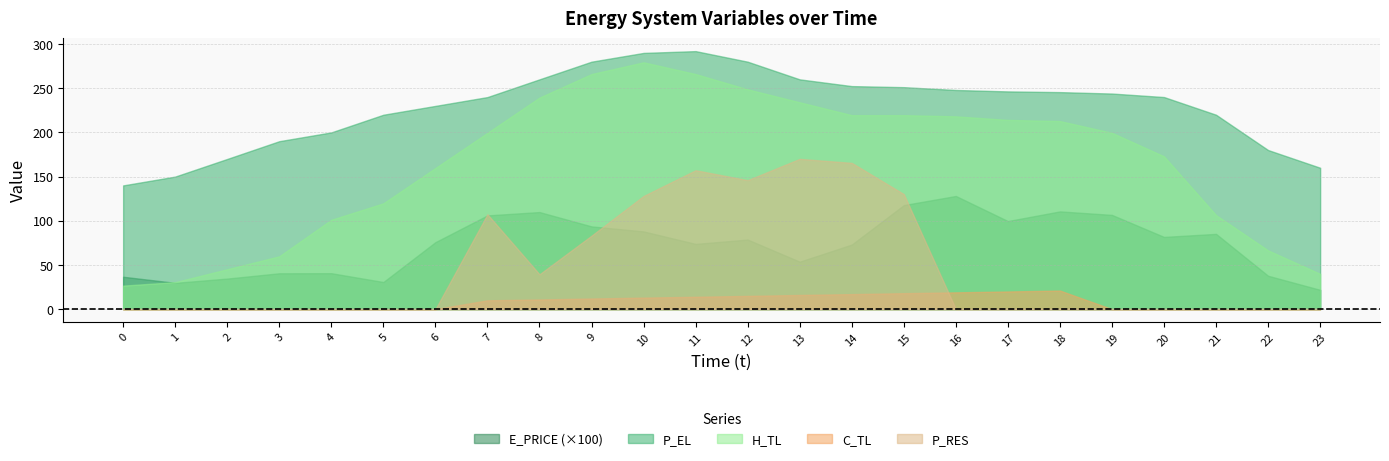

Rank the categories by C_TL value from highest to lowest.

18, 17, 16, 15, 14, 13, 12, 11, 10, 9, 8, 7, 0, 1, 2, 3, 4, 5, 6, 19, 20, 21, 22, 23